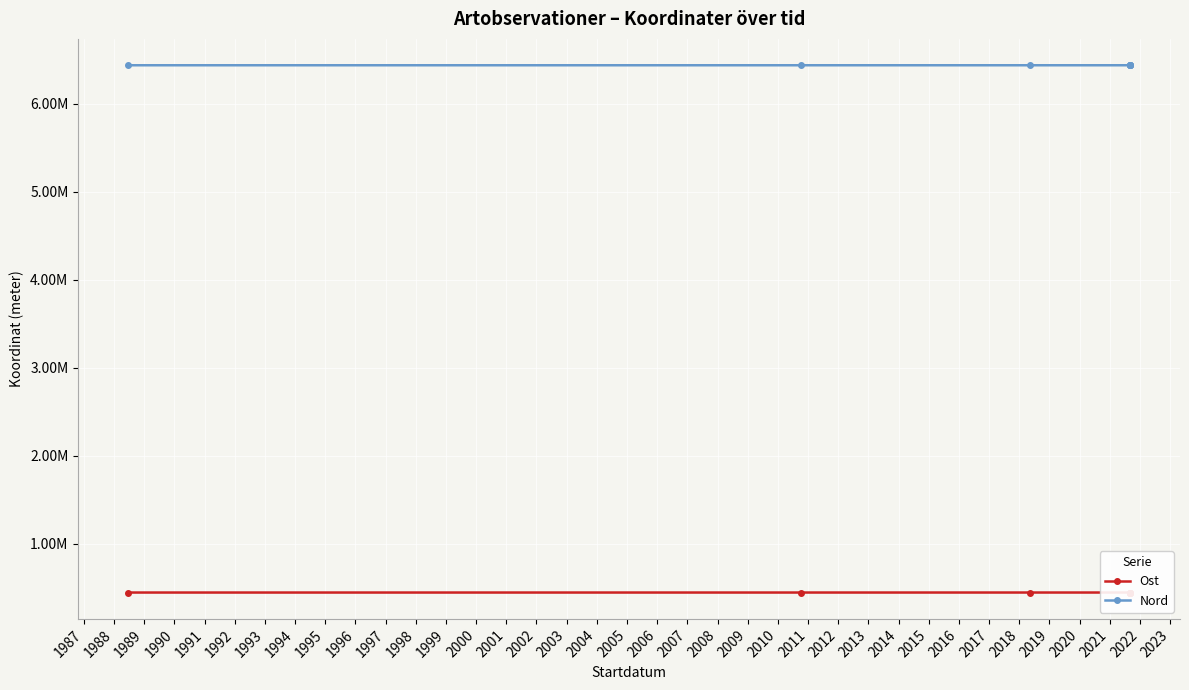

What is the minimum value shown in the chart?

446346.8